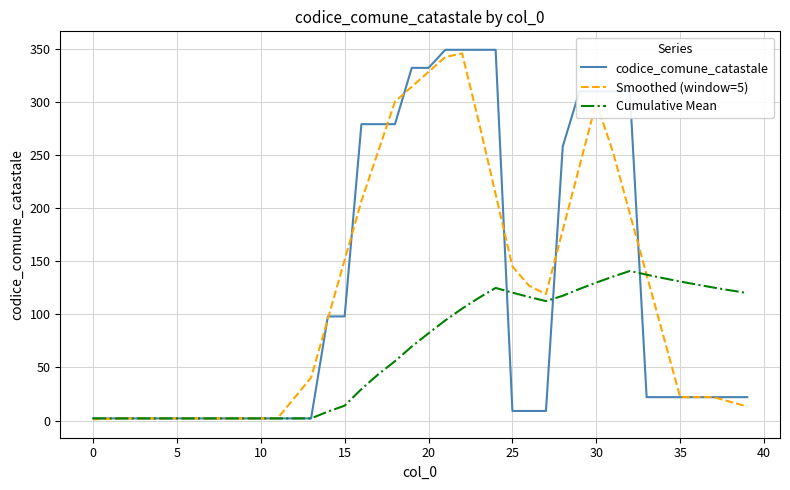

At how many categories does at least one series exceed 330?

6